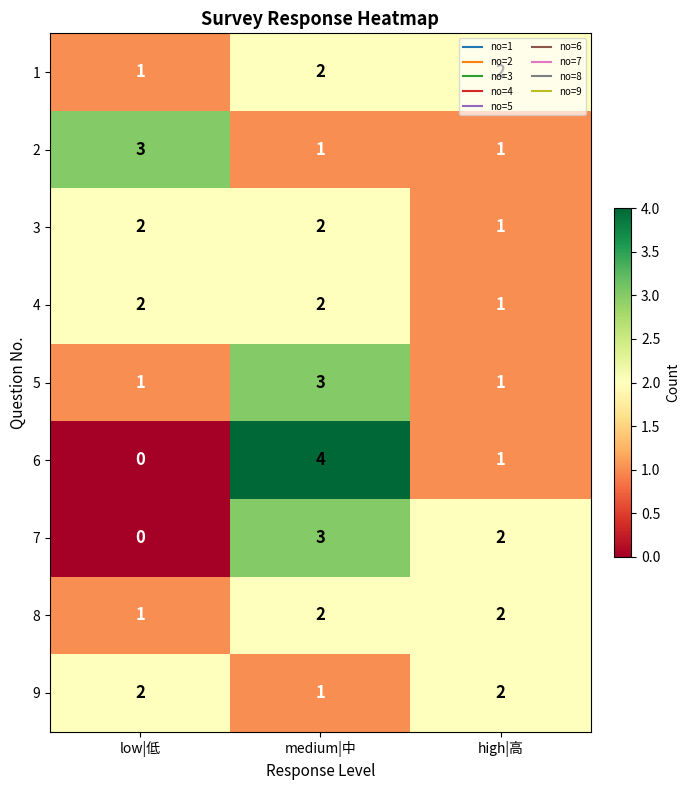

What is the sum of all 8 values?

5